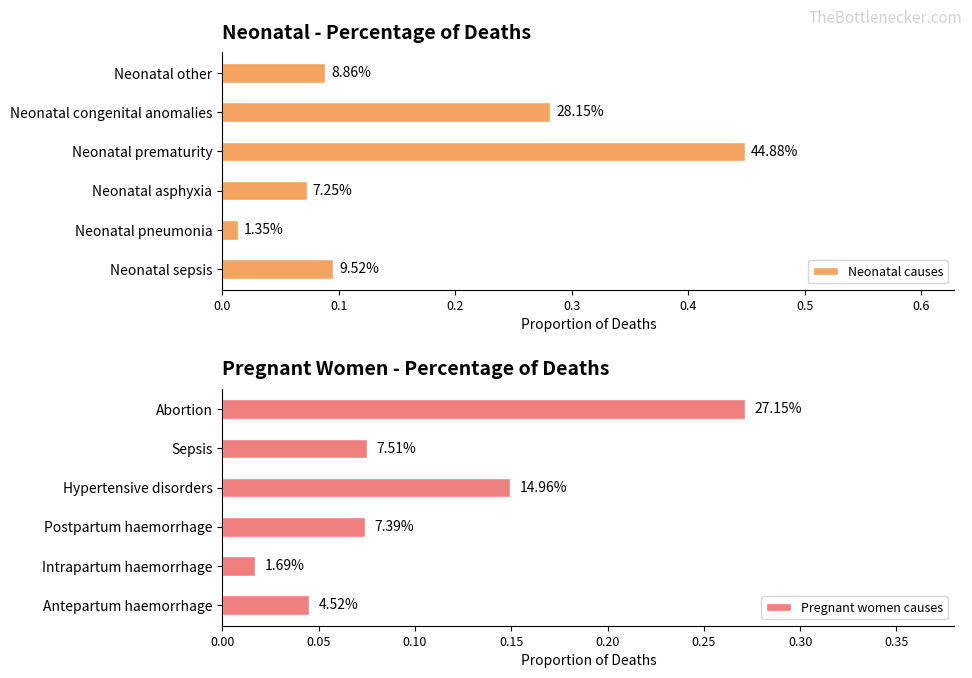

List the series in order of their peak value, highest first.

Neonatal causes, Pregnant women causes